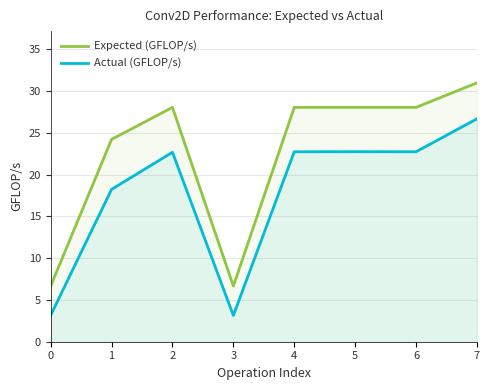

At which category does the chart reach its peak across all series?

7